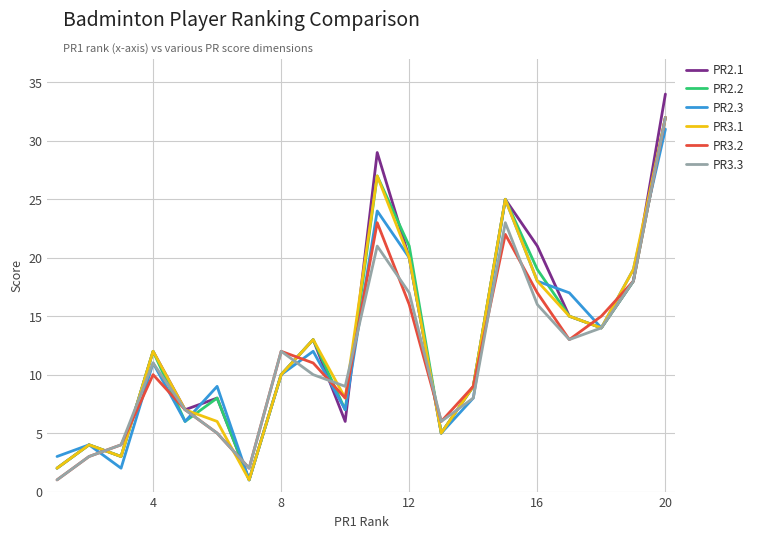

Which series has the largest range (max minus min)?

PR2.1